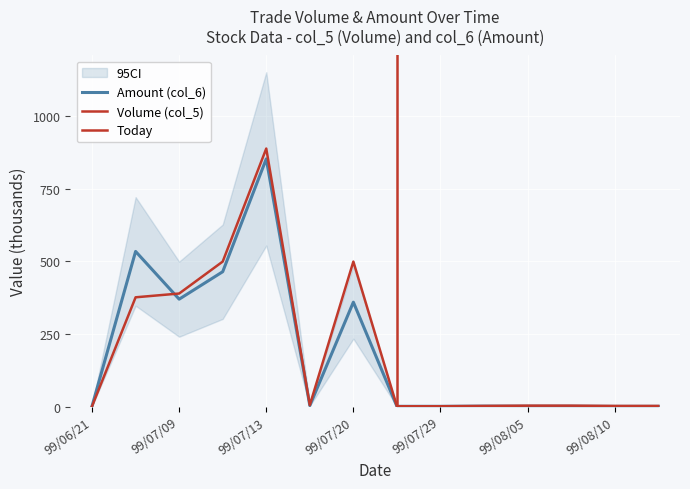

Where is Volume (col_5) nearest to the value 444?

99/07/09